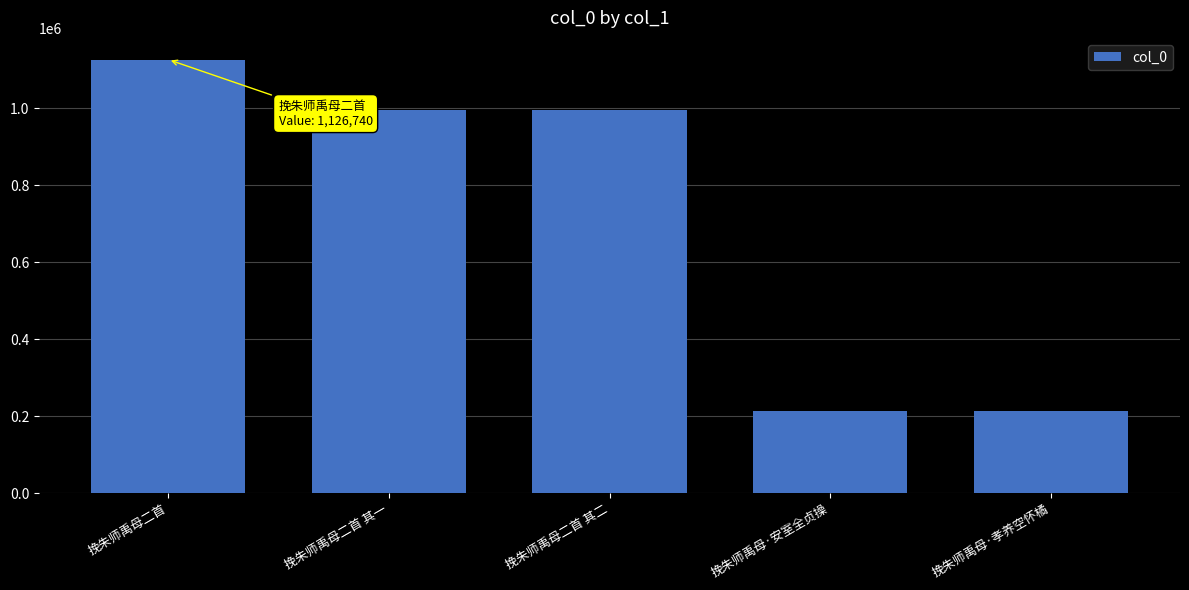

How many bars are there in total?

5